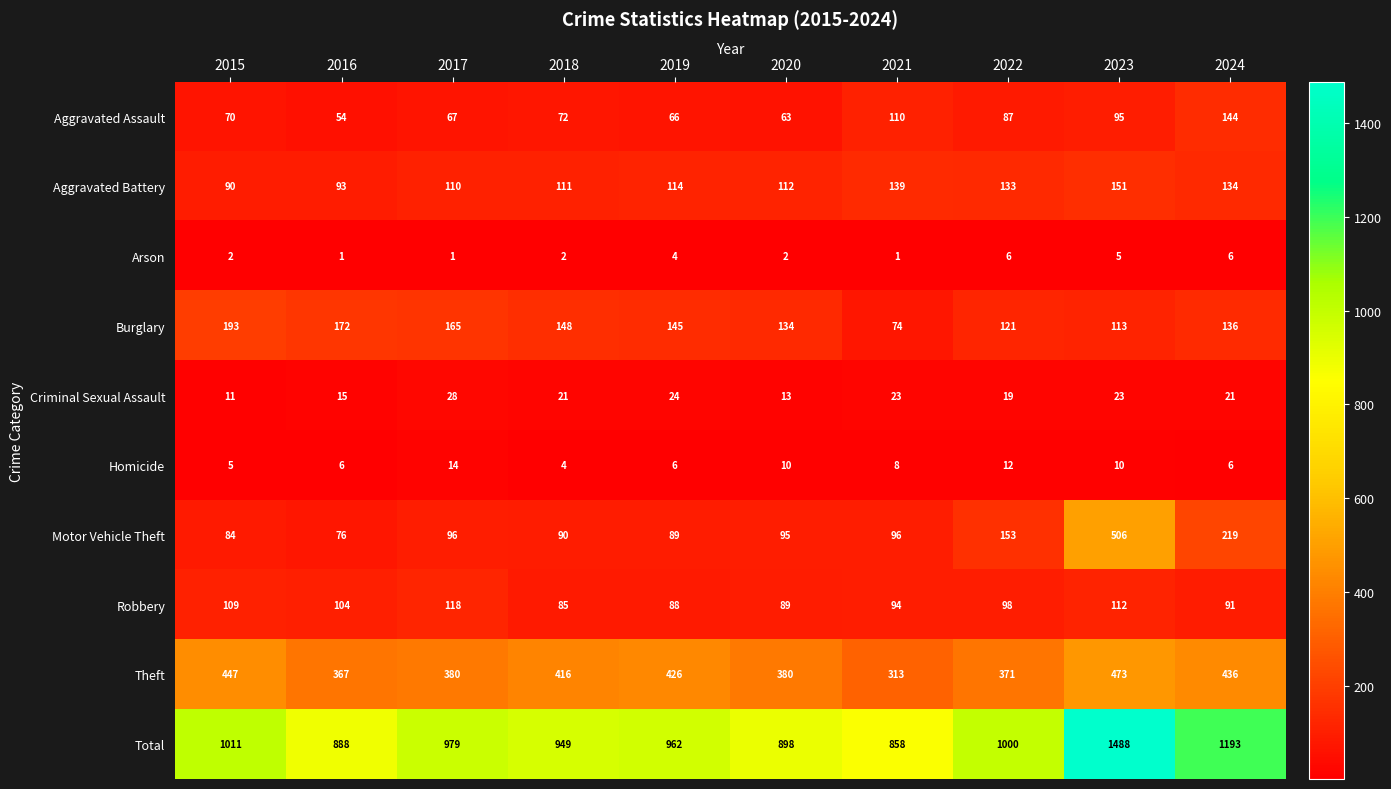

How many distinct data groups are displayed?

10